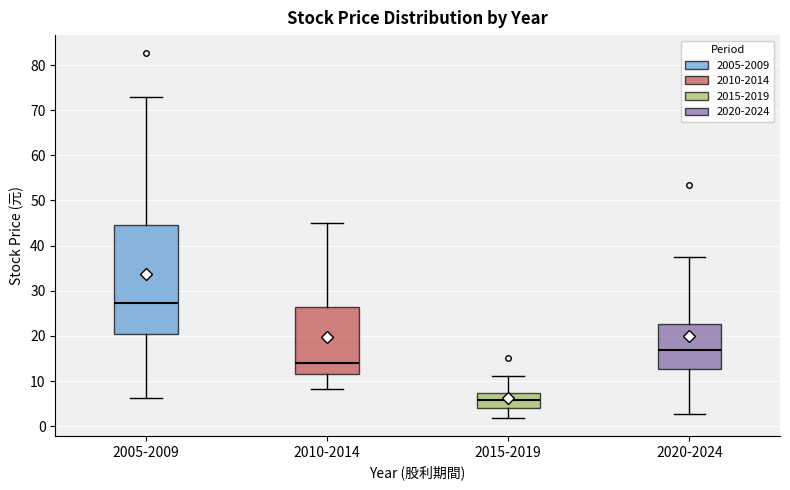

Where is the upper edge of the box for 2010-2014 on the y-axis? The values are not printed on the chart, so give them approximately, as read against the axis.

26